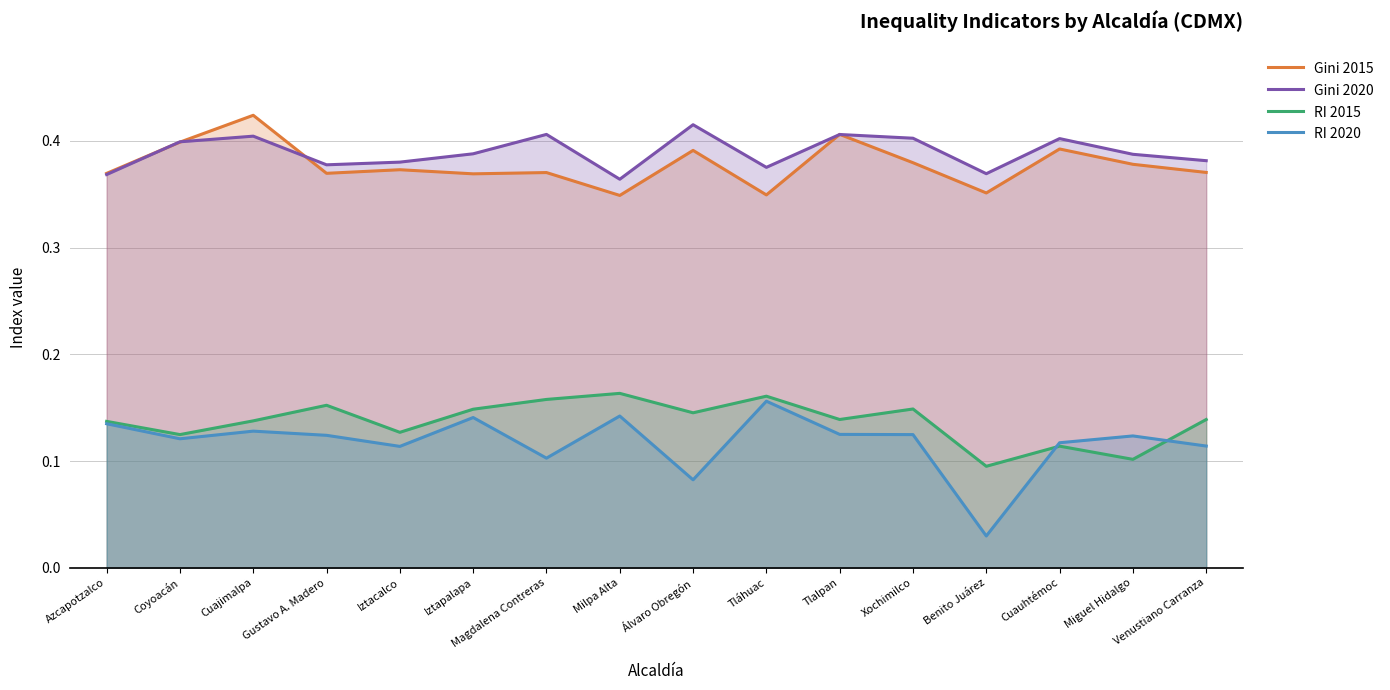

Which series changed the most between Xochimilco and Venustiano Carranza?

Gini 2020